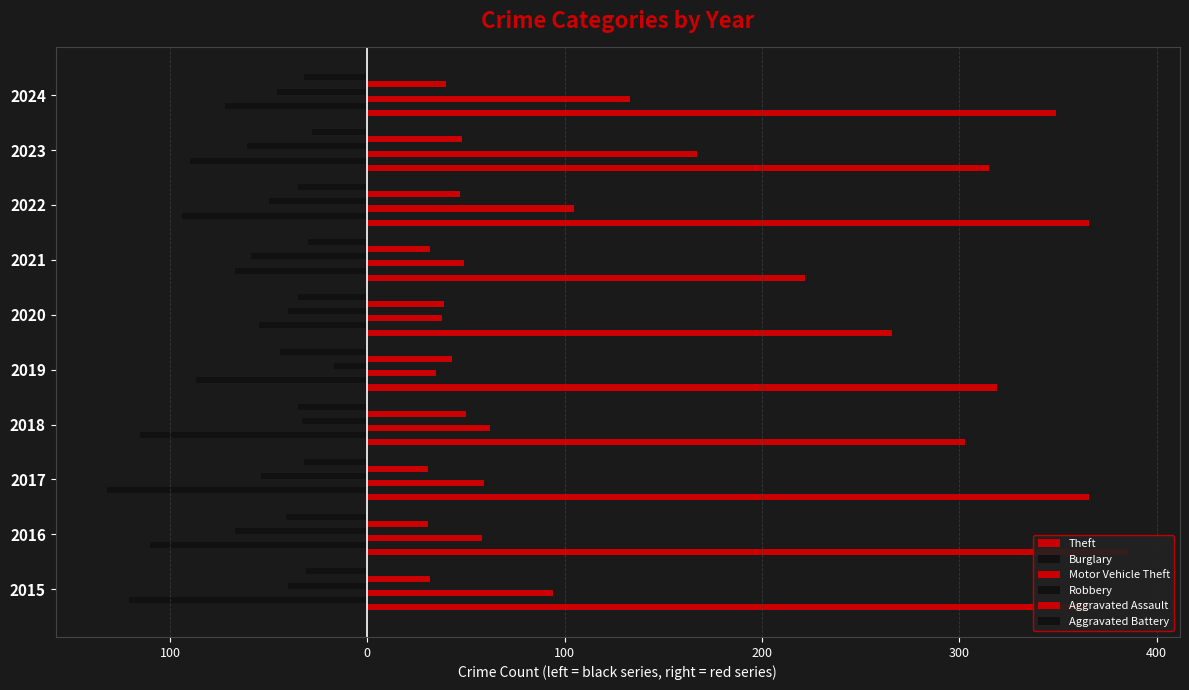

How many bars are there in total?

60